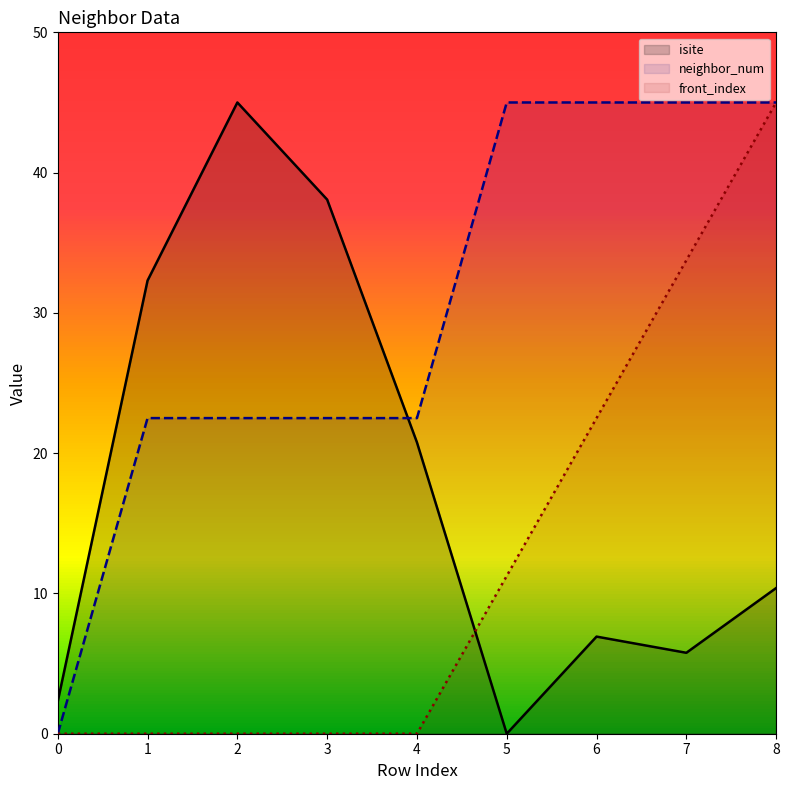

The value of neighbor_num at 8 is 66.0. True or false?

False